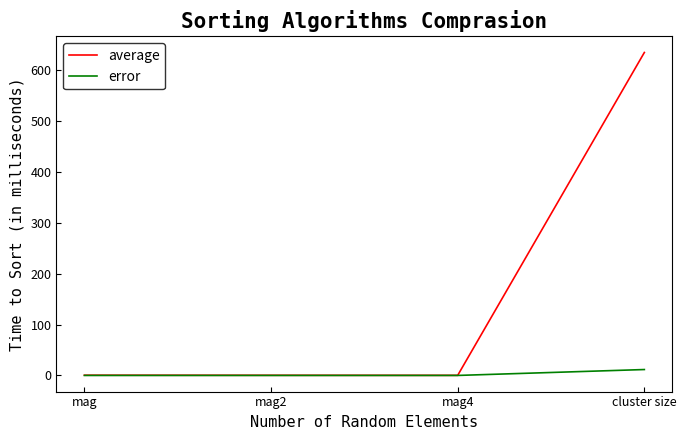

The average series shows 0.3 at mag2. True or false?

True